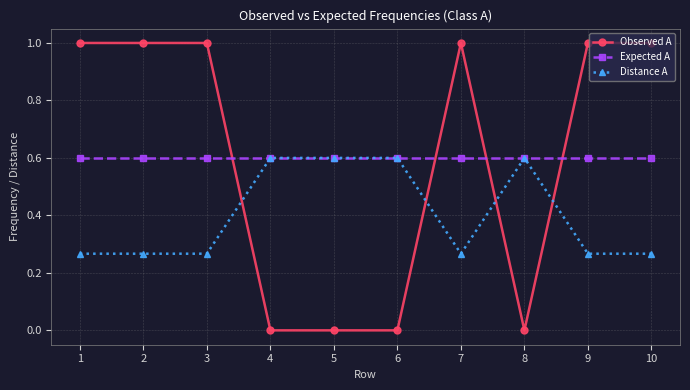

True or false: Observed A has more than 0 interior local peaks.

True